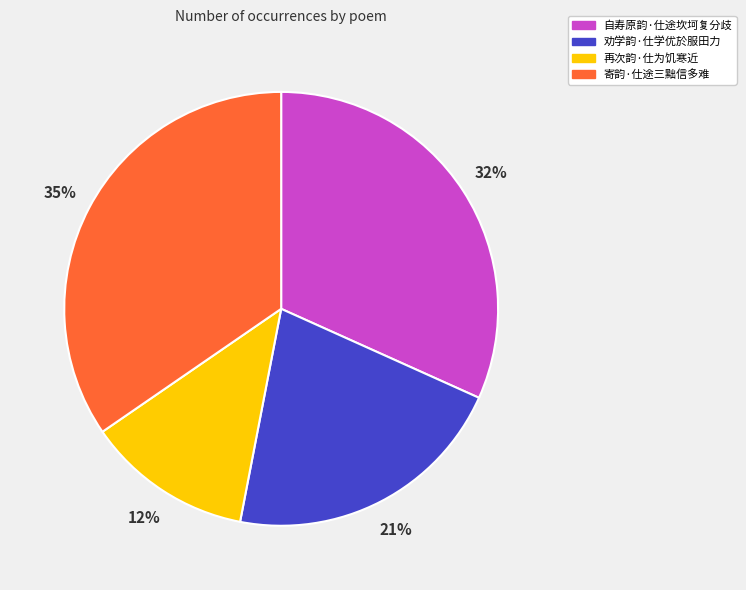

Do 自寿原韵·仕途坎坷复分歧 and 劝学韵·仕学优於服田力 together represent more than half of the pie?

Yes